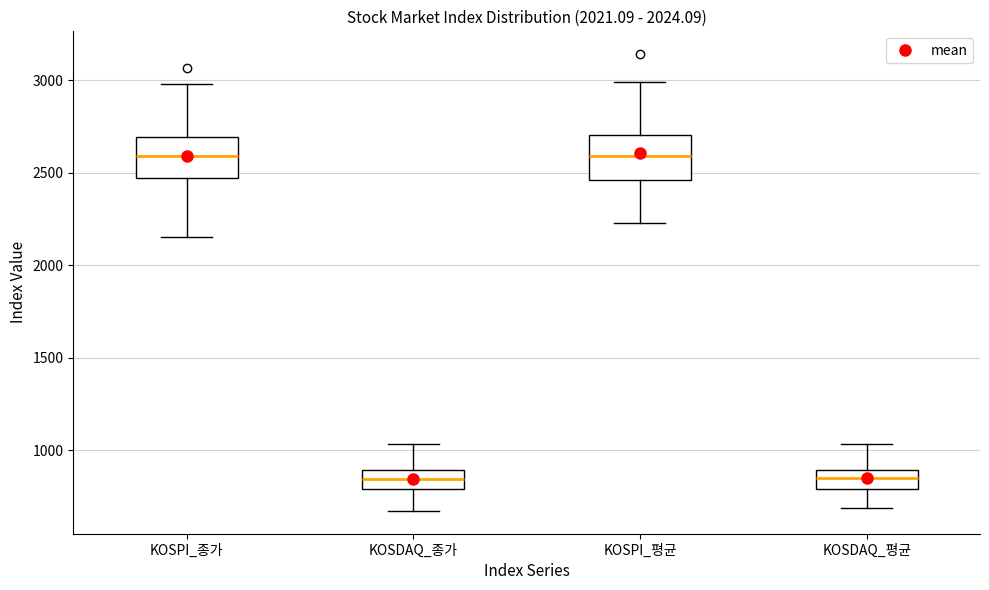

Where does the lower whisker of the box for KOSPI_종가 end on the y-axis? The values are not printed on the chart, so give them approximately, as read against the axis.

2150